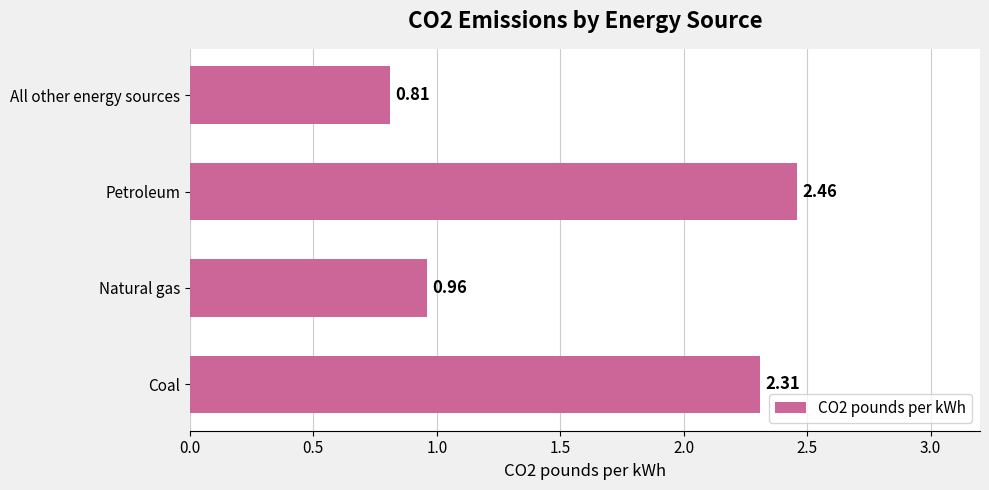

What is the difference between the values at Petroleum and Natural gas?

1.5